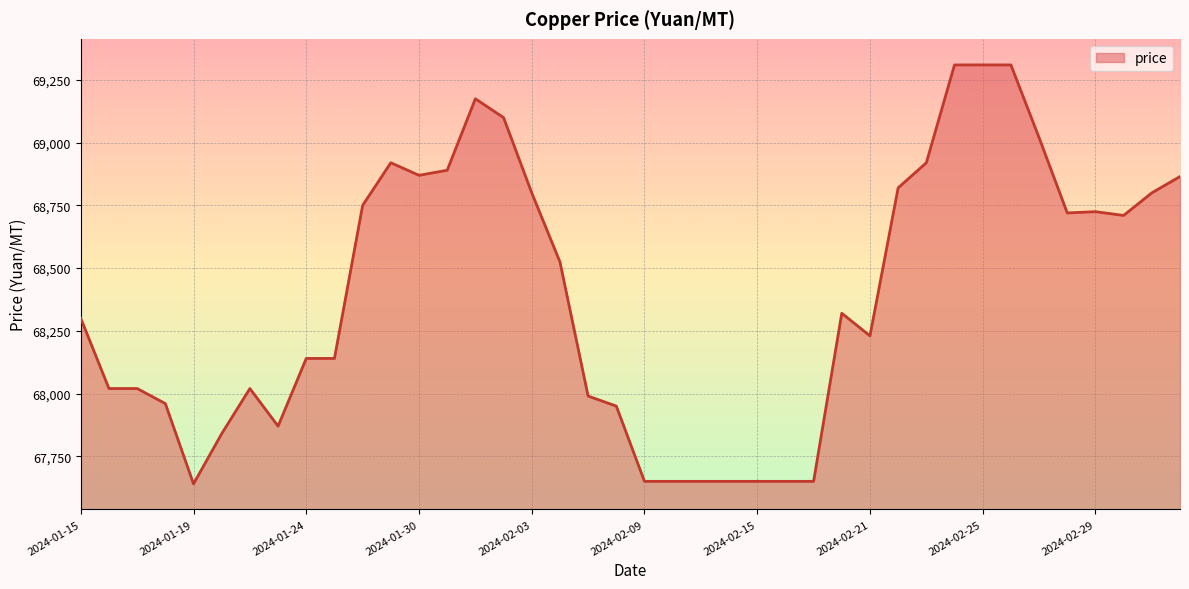

What is the smallest value displayed?

67640